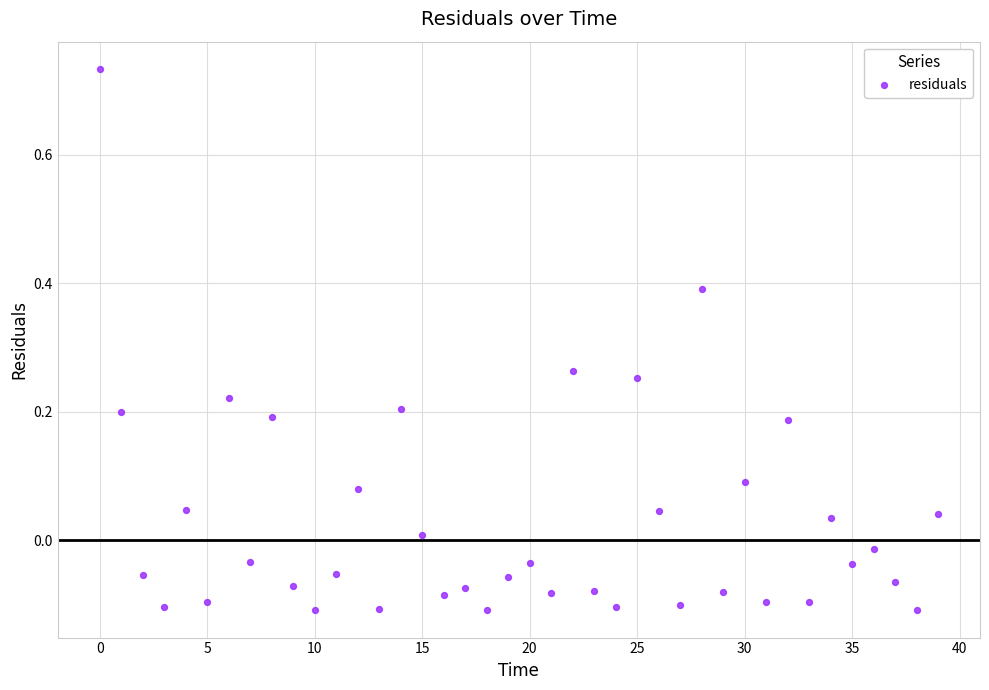

What is the range of Y values (max minus min)?

0.8